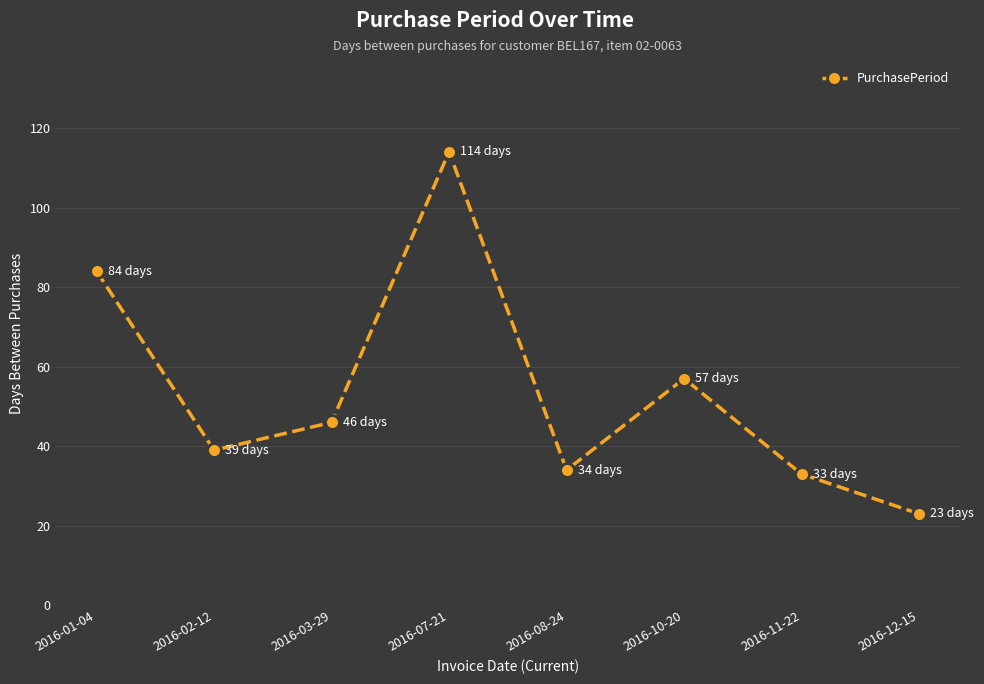

What is the greatest value displayed?

114